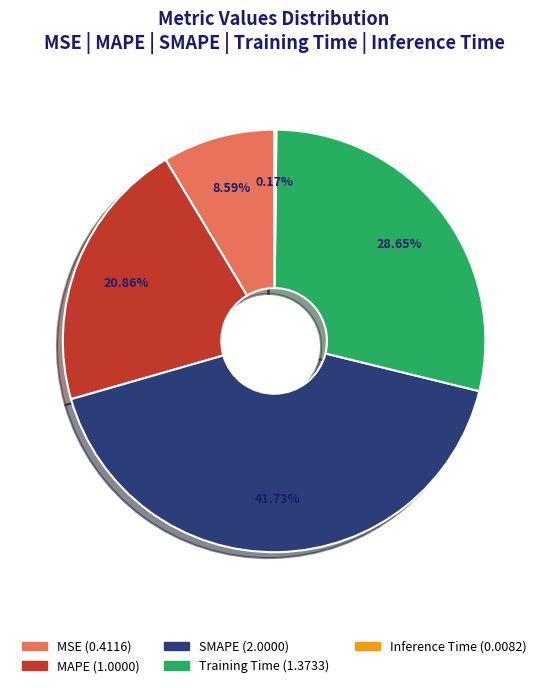

Do MSE and MAPE together represent more than half of the pie?

No